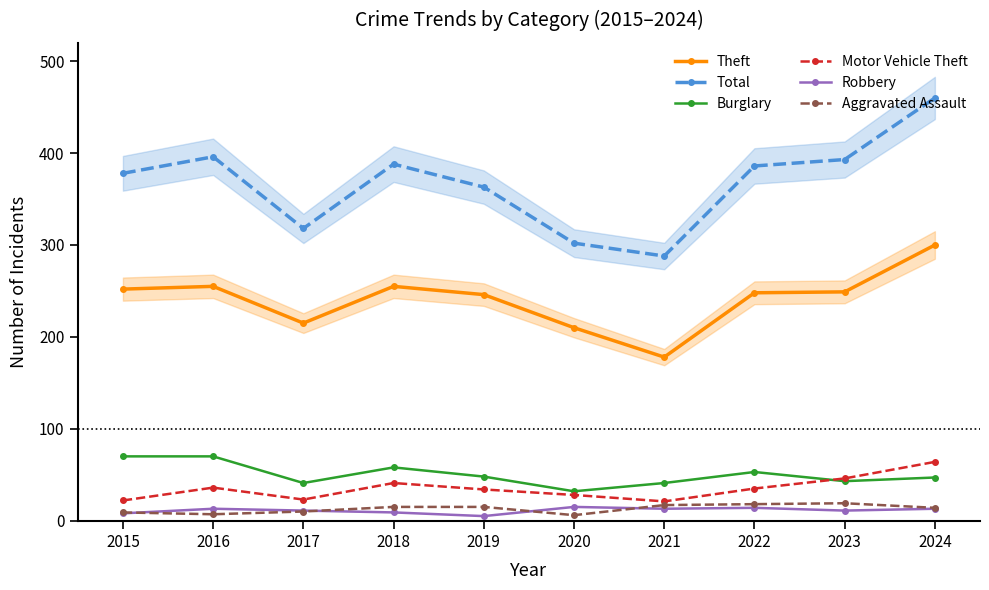

How many interior local valleys does the Total series have?

2